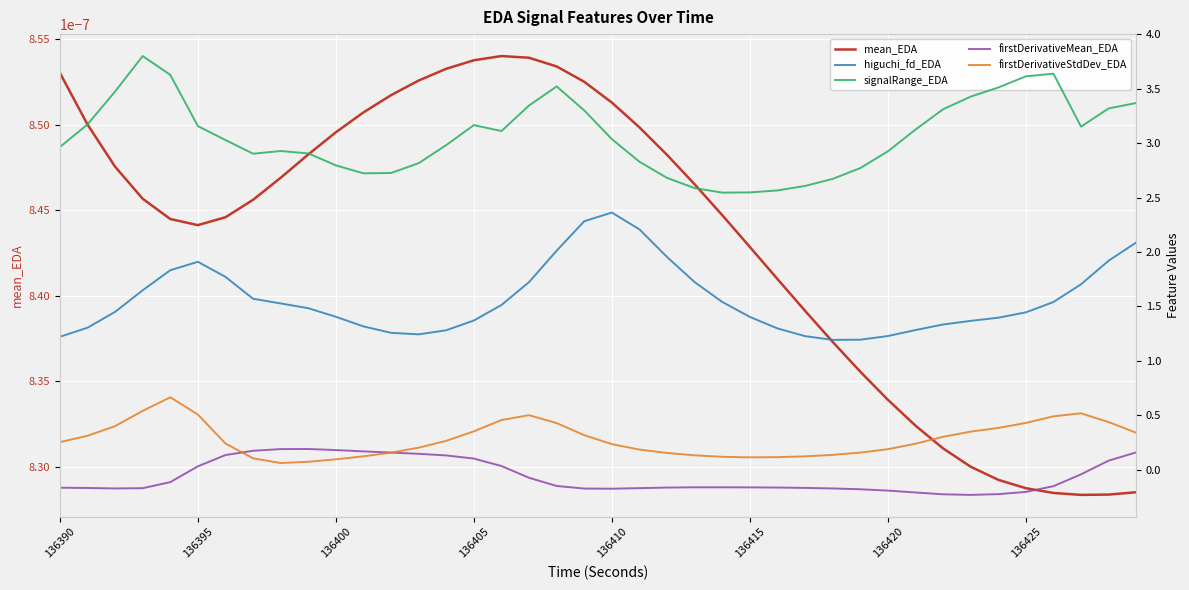

True or false: firstDerivativeStdDev_EDA and mean_EDA intersect in this chart.

False